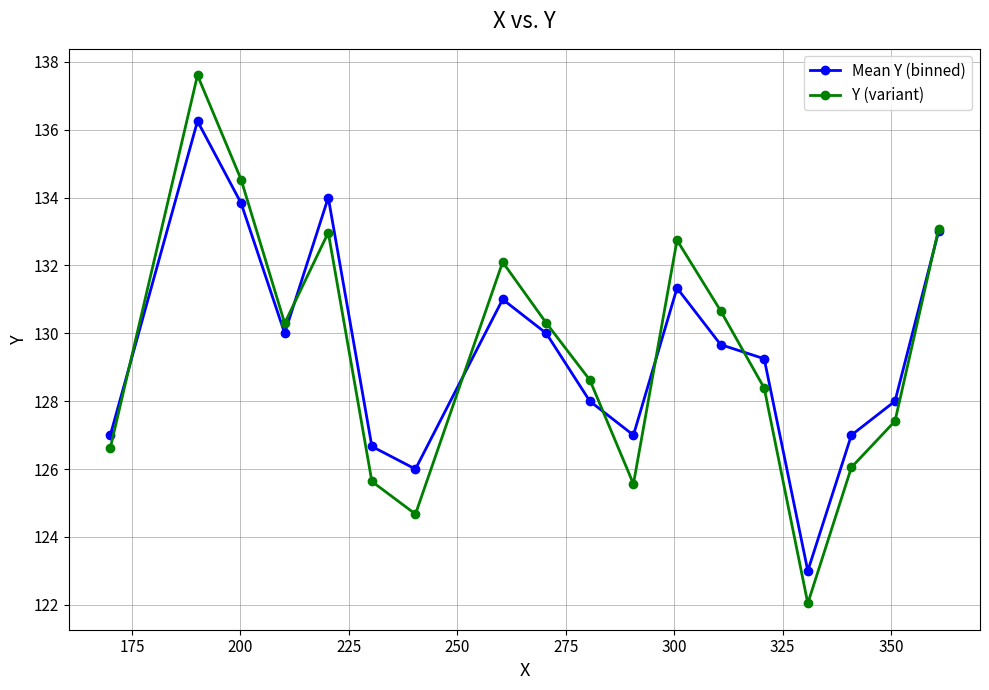

How many lines are shown in the chart?

2